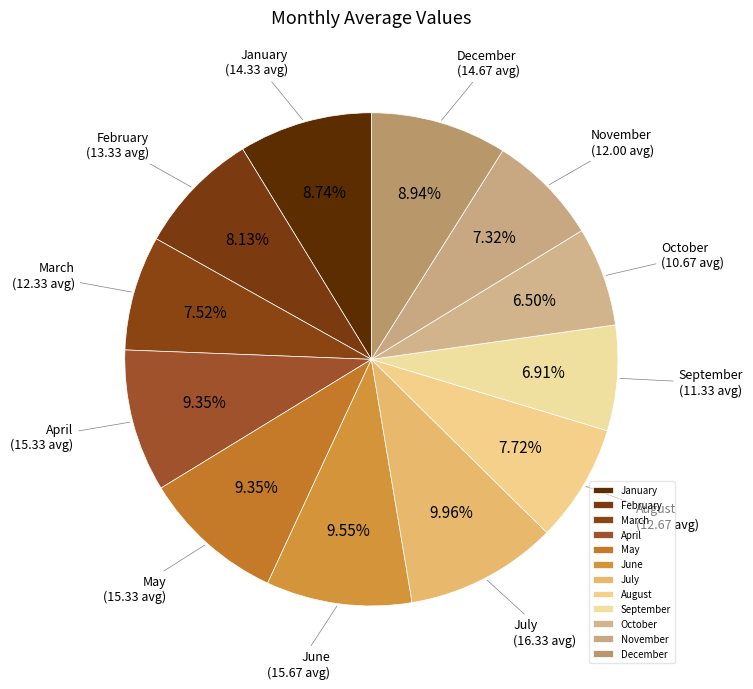

Is there a majority slice in this chart?

No